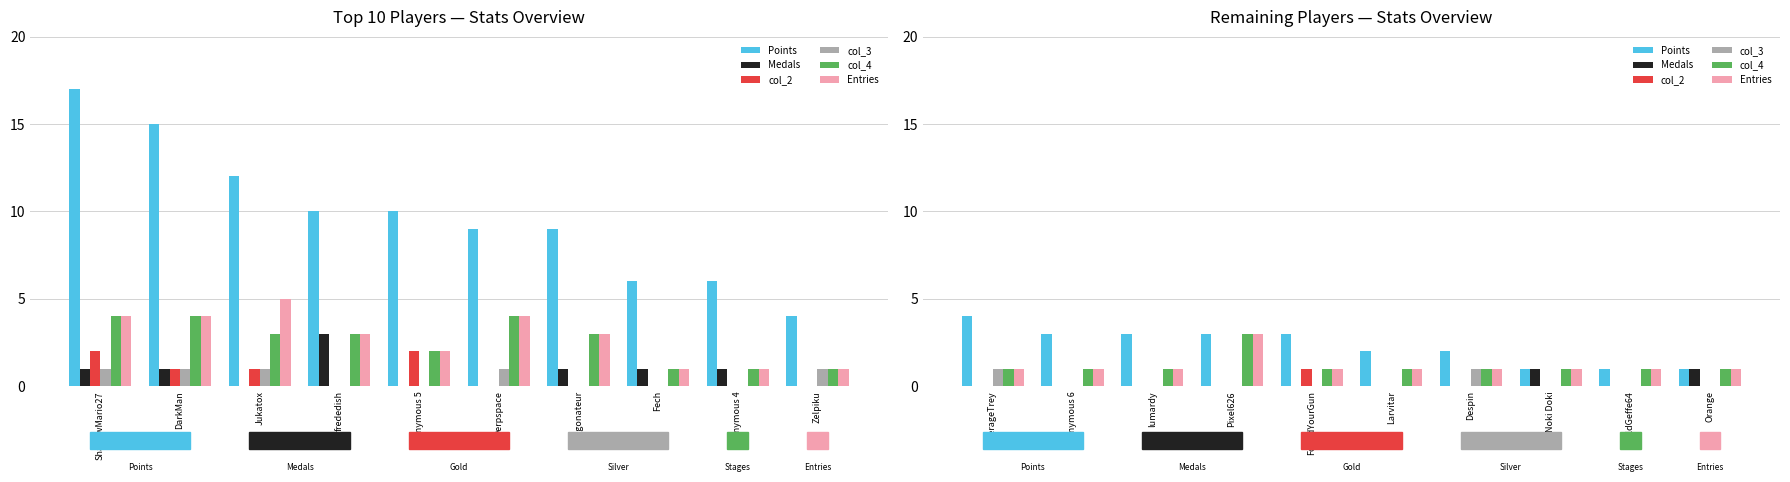

What position from the left is Pixel626?

4